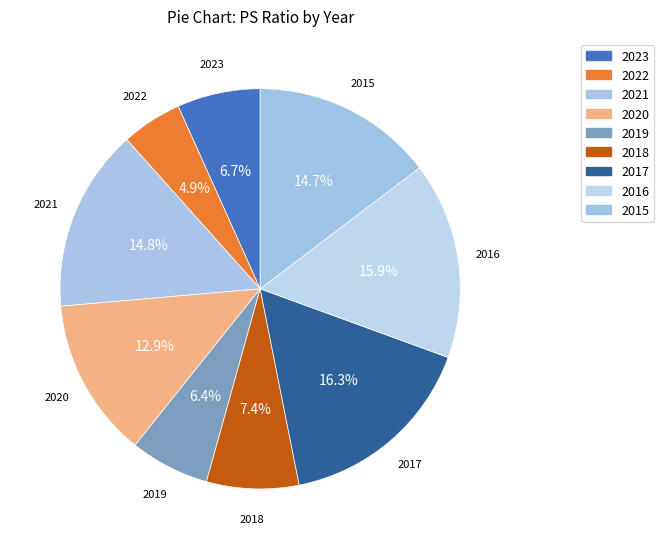

How many segments does this pie chart have?

9